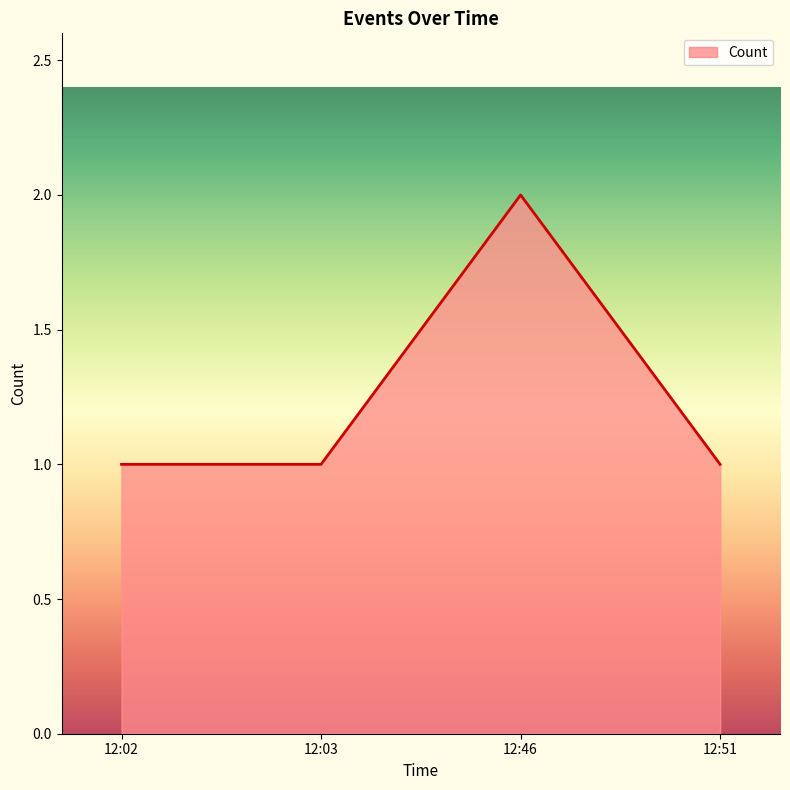

Which category has the highest value across all series?

12:46